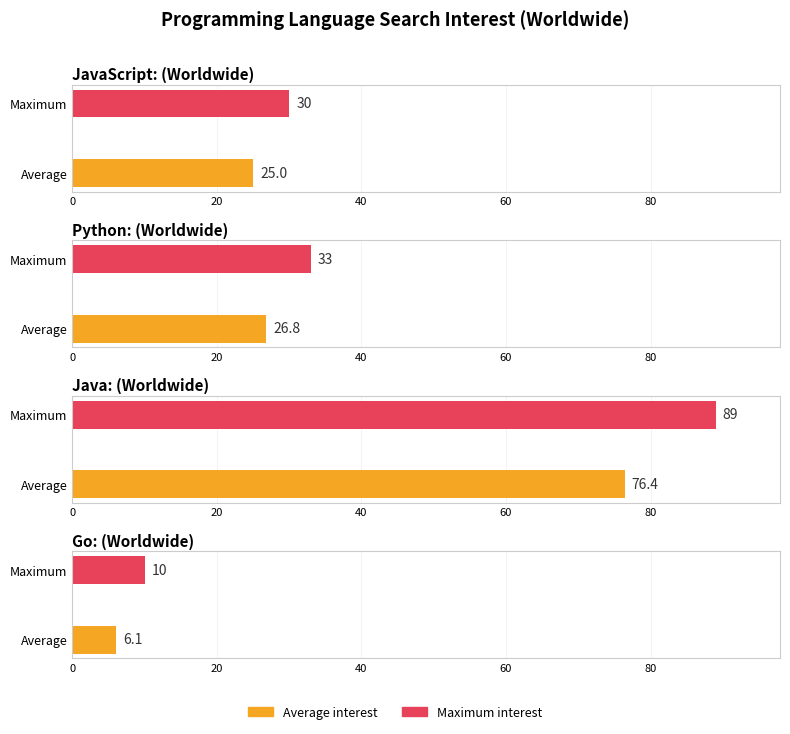

Between 2015-11-08 and 2015-12-13, which series saw the biggest shift?

Java: (Worldwide)